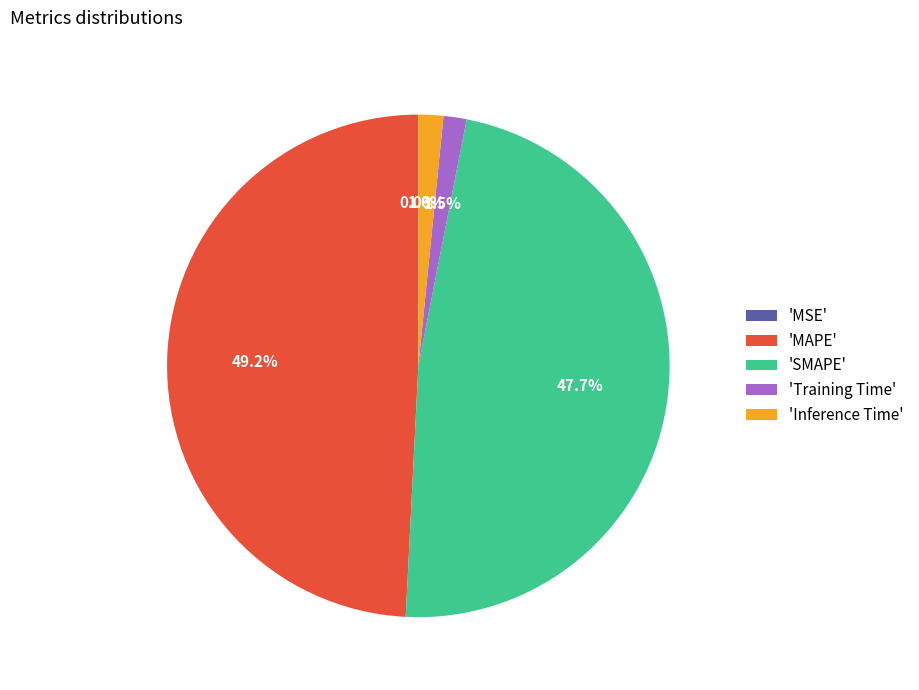

Which category has the biggest portion of the pie?

'MAPE'